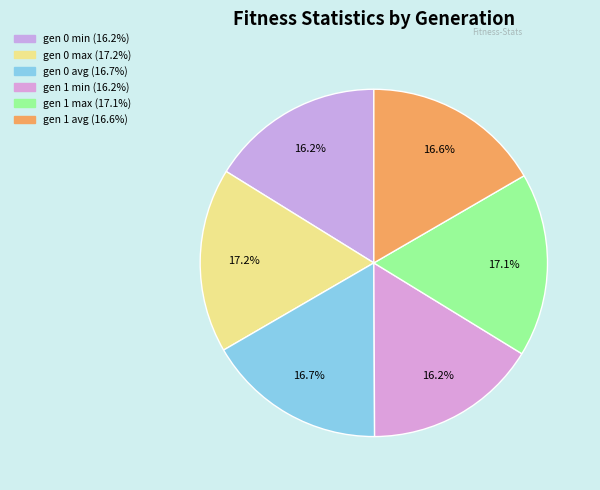

How many slices are in this pie chart?

6